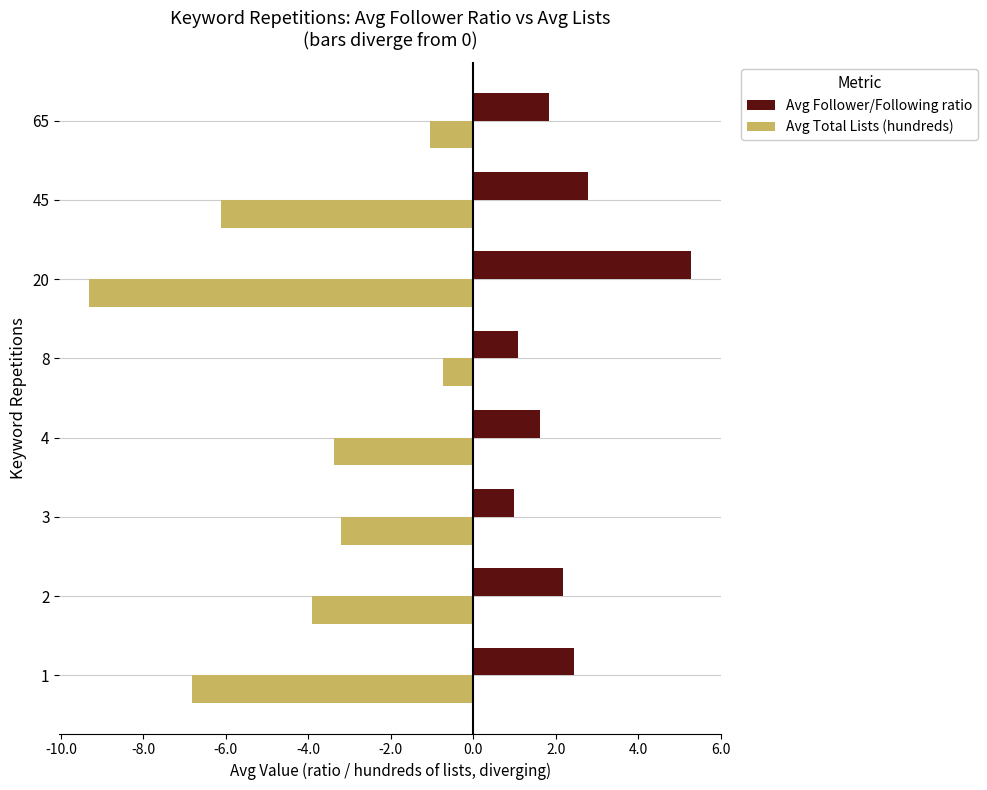

List the series in order of their overall mean, highest first.

Avg Follower/Following ratio, Avg Total Lists (hundreds)